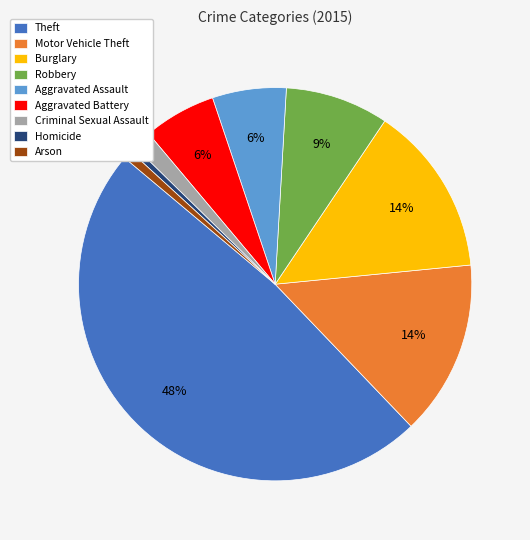

Is it true that Motor Vehicle Theft is 14% of the pie?

True